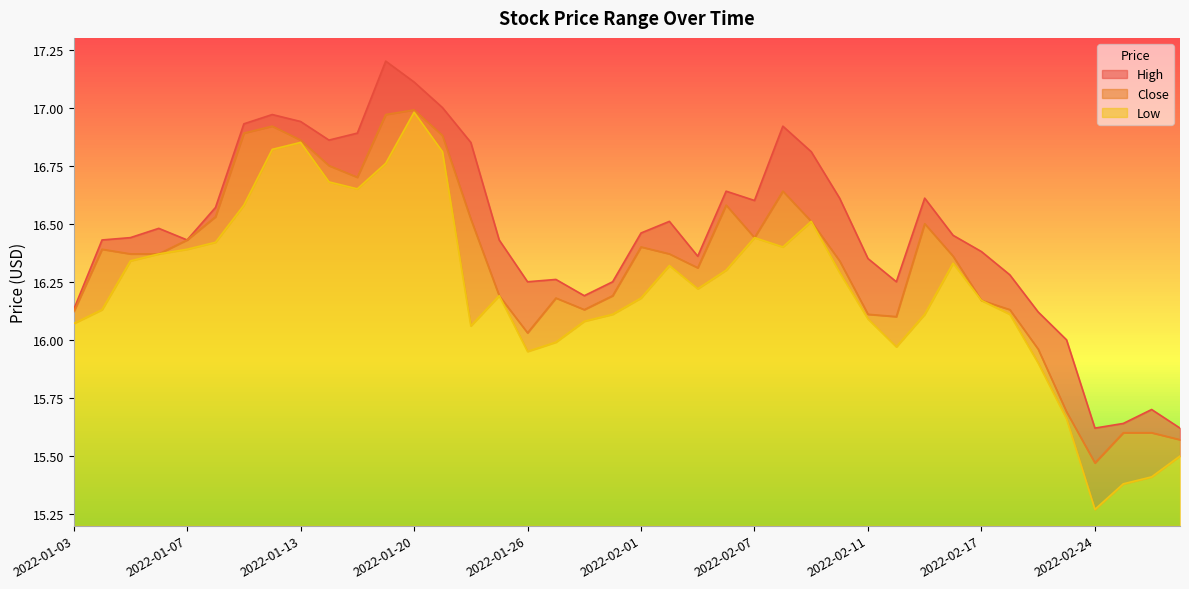

What is the sum of the Close values at 2022-02-02 and 2022-02-08?

33.0